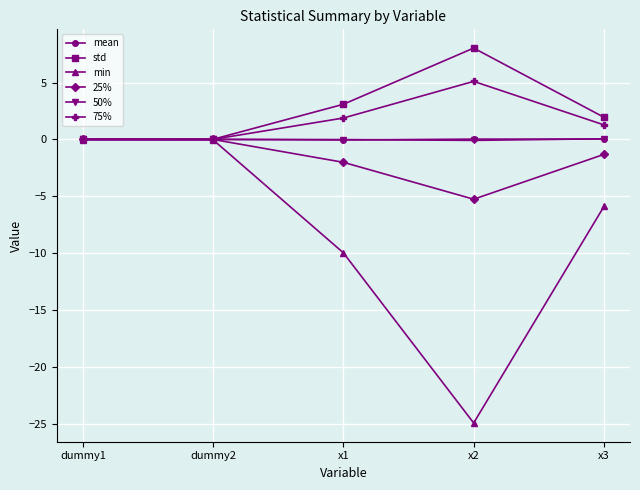

What is the highest value of the 50% series?

0.1